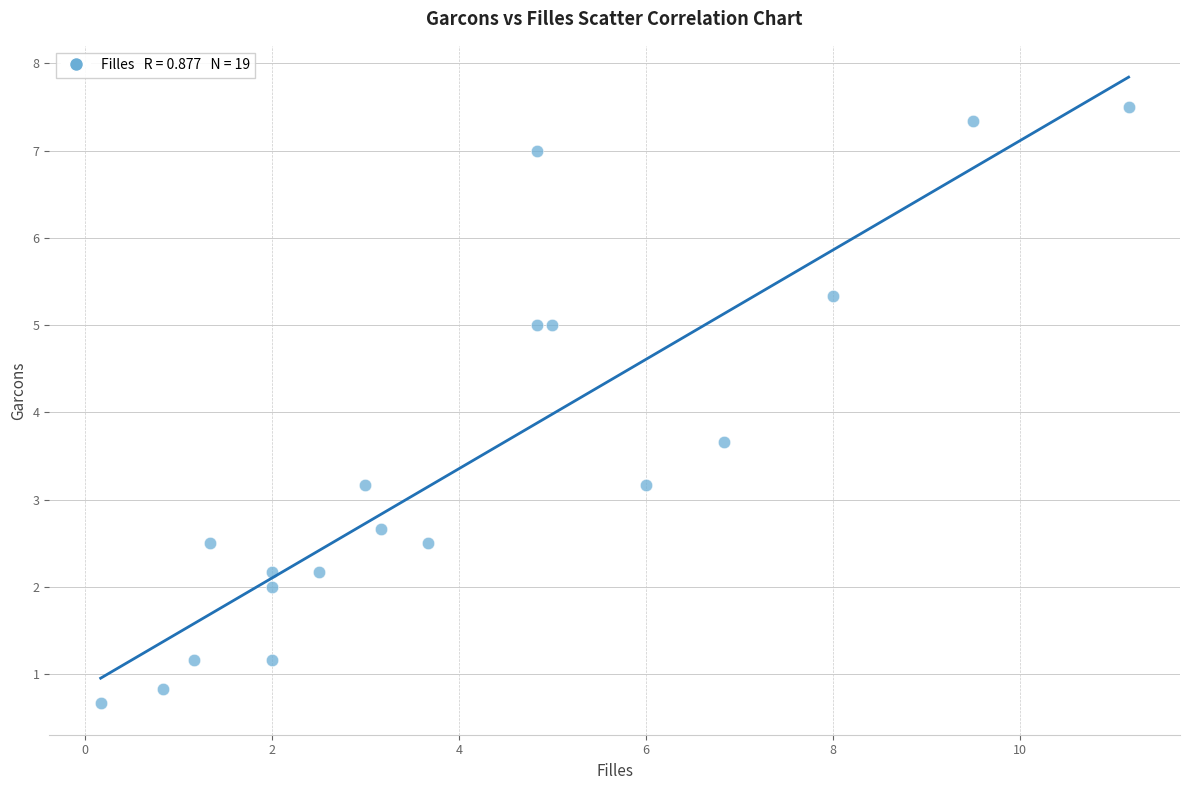

What Y value in the scatter plot is closest to 4?

3.7